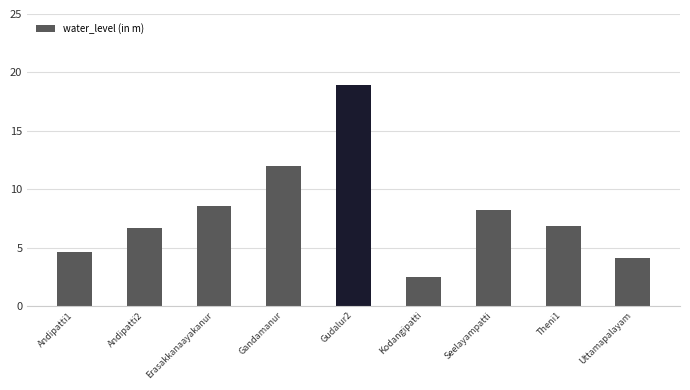

Which label corresponds to the smallest value in the chart?

Kodangipatti